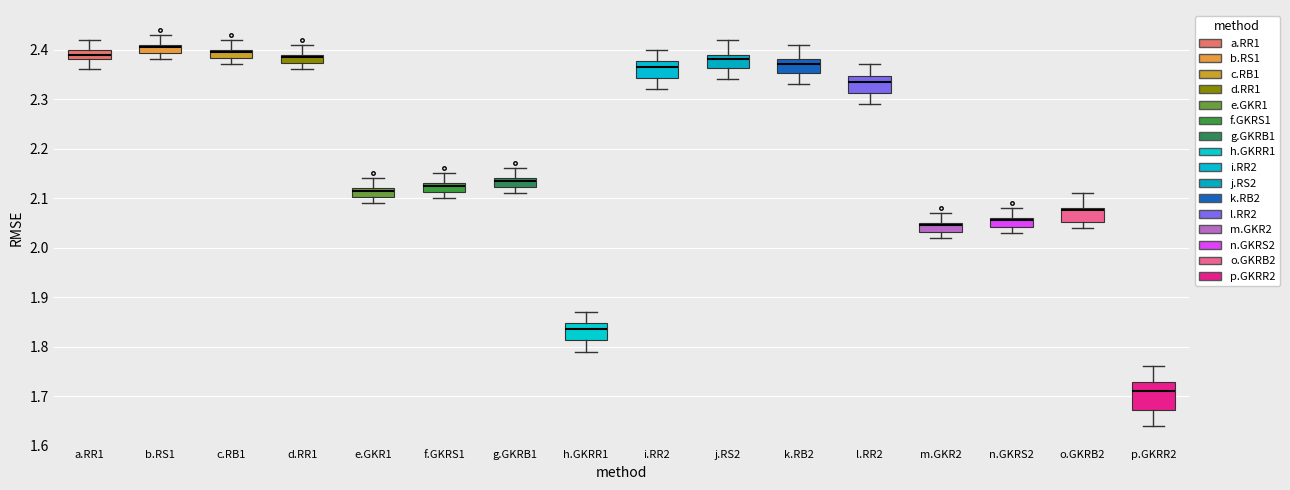

Reading left to right, read every box against the y-axis: the position of its median line, the range the box covers, and the ends of its whiskers. The values are not printed on the chart, so give them approximately, as read against the axis.

a.RR1: median 2.39, box 2.38 to 2.40, whiskers 2.36 to 2.42
b.RS1: median 2.41 (just below the box's upper edge), box 2.39 to 2.41, whiskers 2.38 to 2.43
c.RB1: median 2.40 (just below the box's upper edge), box 2.38 to 2.40, whiskers 2.37 to 2.42
d.RR1: median 2.39 (just below the box's upper edge), box 2.37 to 2.39, whiskers 2.36 to 2.41
e.GKR1: median 2.12 (just below the box's upper edge), box 2.10 to 2.12, whiskers 2.09 to 2.14
f.GKRS1: median 2.13 (just below the box's upper edge), box 2.11 to 2.13, whiskers 2.10 to 2.15
g.GKRB1: median 2.14 (just below the box's upper edge), box 2.12 to 2.14, whiskers 2.11 to 2.16
h.GKRR1: median 1.84, box 1.81 to 1.85, whiskers 1.79 to 1.87
i.RR2: median 2.37, box 2.34 to 2.38, whiskers 2.32 to 2.40
j.RS2: median 2.38, box 2.36 to 2.39, whiskers 2.34 to 2.42
k.RB2: median 2.37, box 2.35 to 2.38, whiskers 2.33 to 2.41
l.RR2: median 2.34, box 2.31 to 2.35, whiskers 2.29 to 2.37
m.GKR2: median 2.05 (just below the box's upper edge), box 2.03 to 2.05, whiskers 2.02 to 2.07
n.GKRS2: median 2.06 (just below the box's upper edge), box 2.04 to 2.06, whiskers 2.03 to 2.08
o.GKRB2: median 2.08 (just below the box's upper edge), box 2.05 to 2.08, whiskers 2.04 to 2.11
p.GKRR2: median 1.71, box 1.67 to 1.73, whiskers 1.64 to 1.76